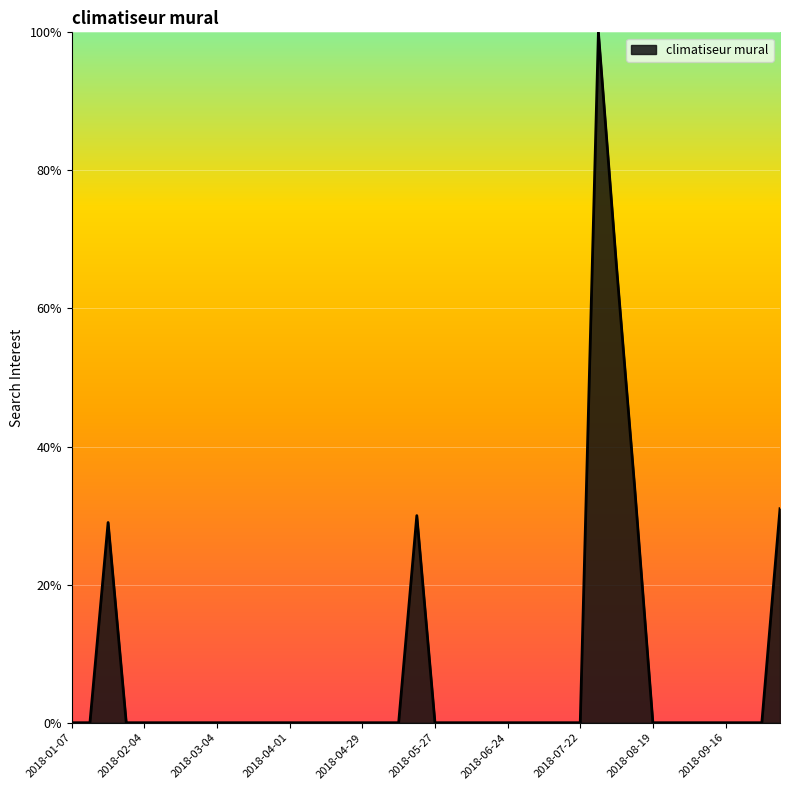

What is the difference between the maximum and minimum values?

100